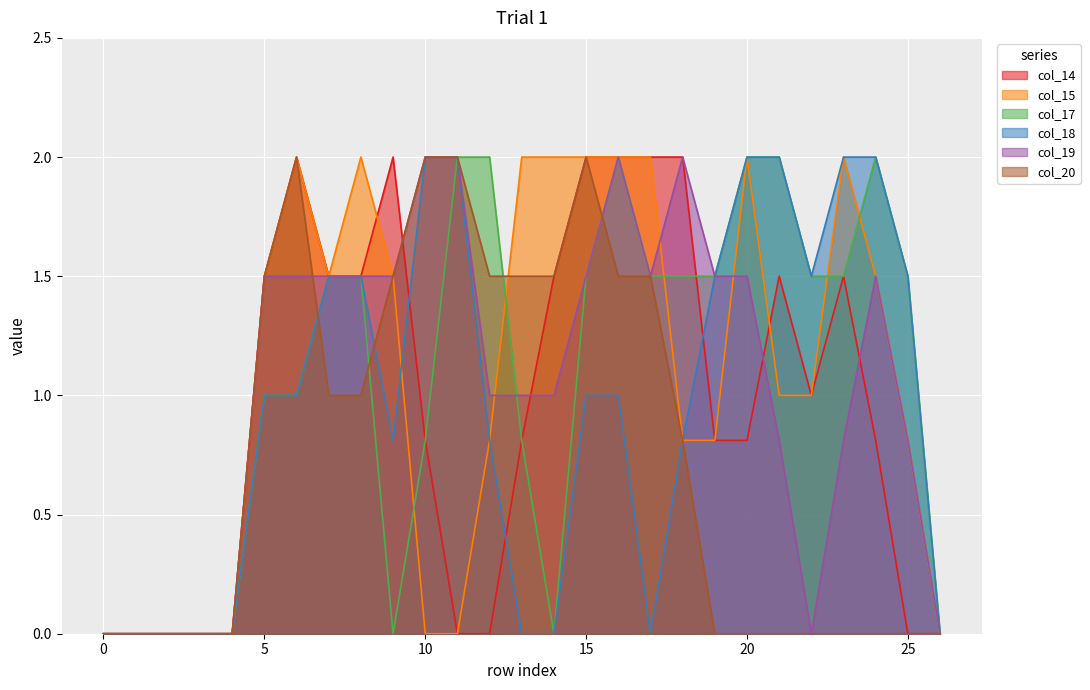

What is the difference between the highest and lowest values at 14?

2.0